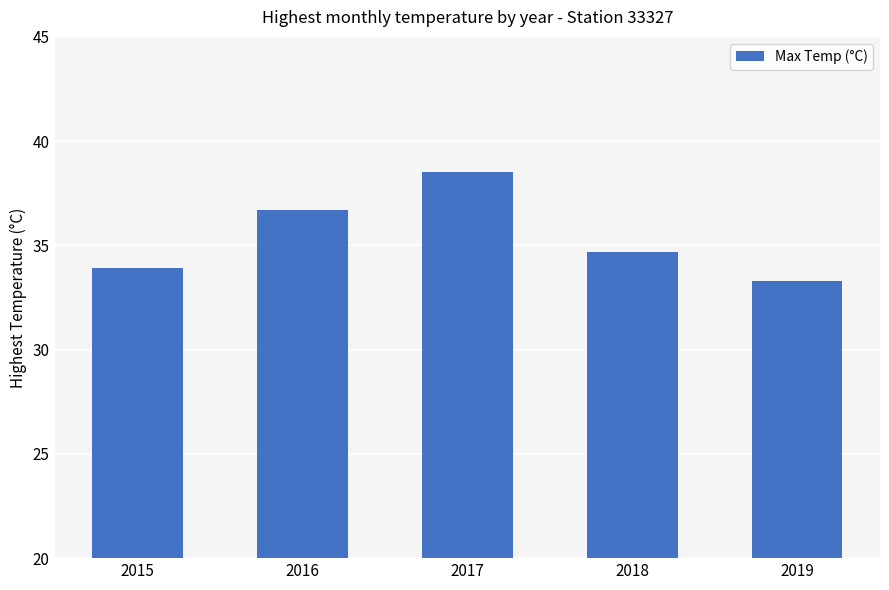

How many data points are above 34?

3